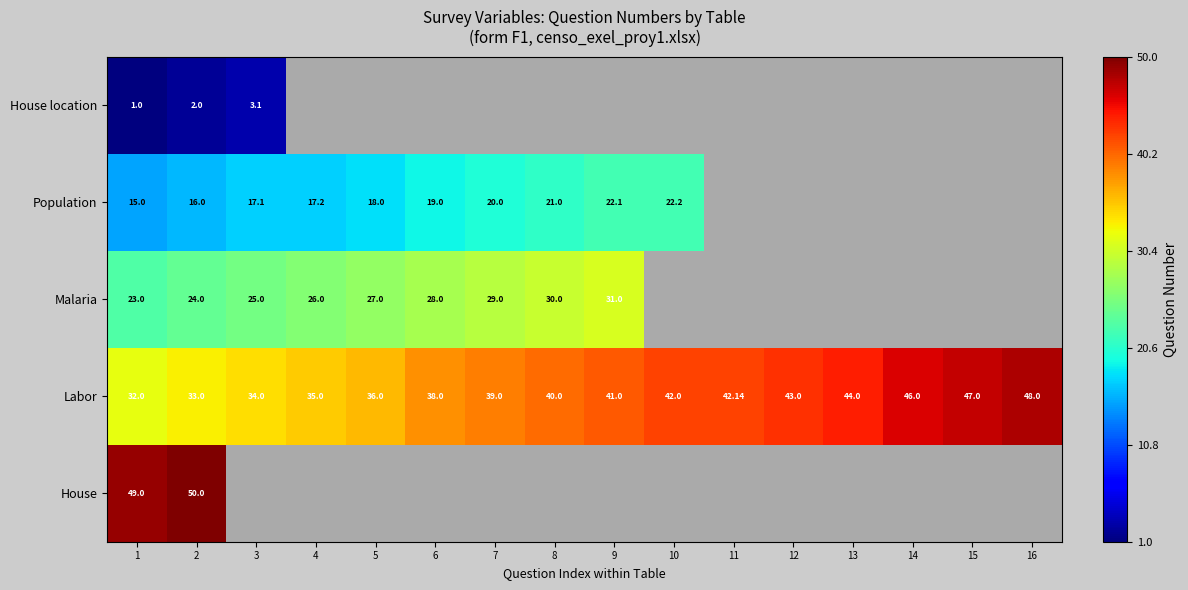

Is the value of Labor at 1 greater than the value of Malaria at 9?

Yes